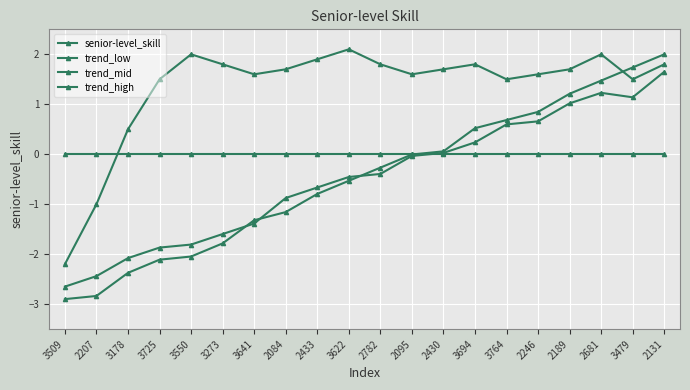

Does the chart have visible grid lines?

Yes